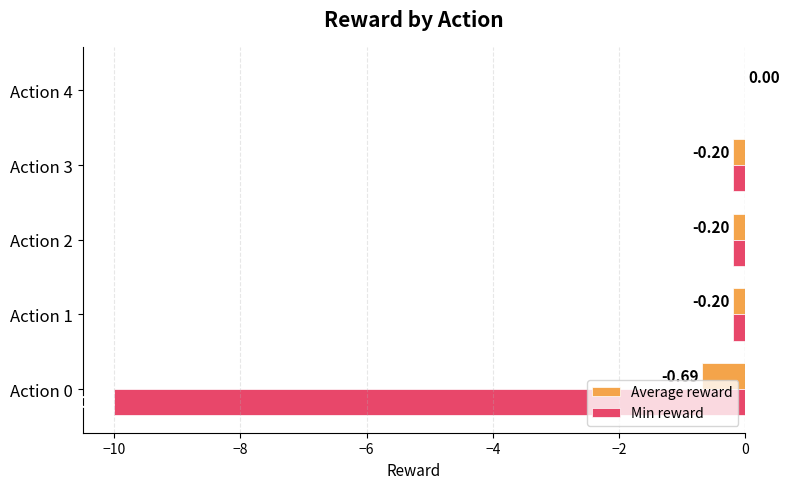

Between Action 0 and Action 2, which series saw the biggest shift?

Min reward